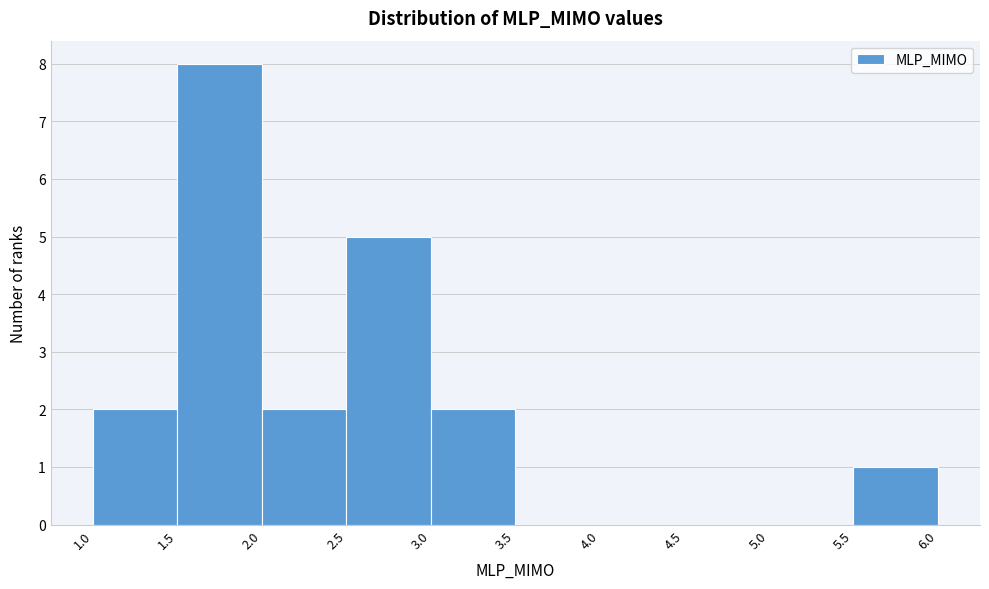

Which range on the x-axis has the tallest bar?

1.5 to 2.0